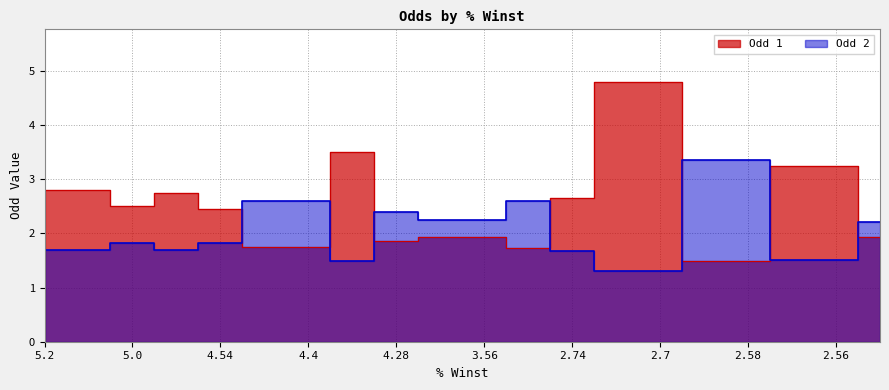

Which category has the lowest value across all series?

2.7